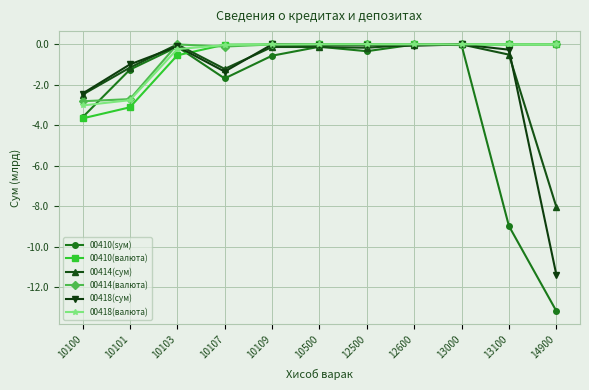

True or false: 00410(sум) has more than 2 points higher than both neighbors.

True